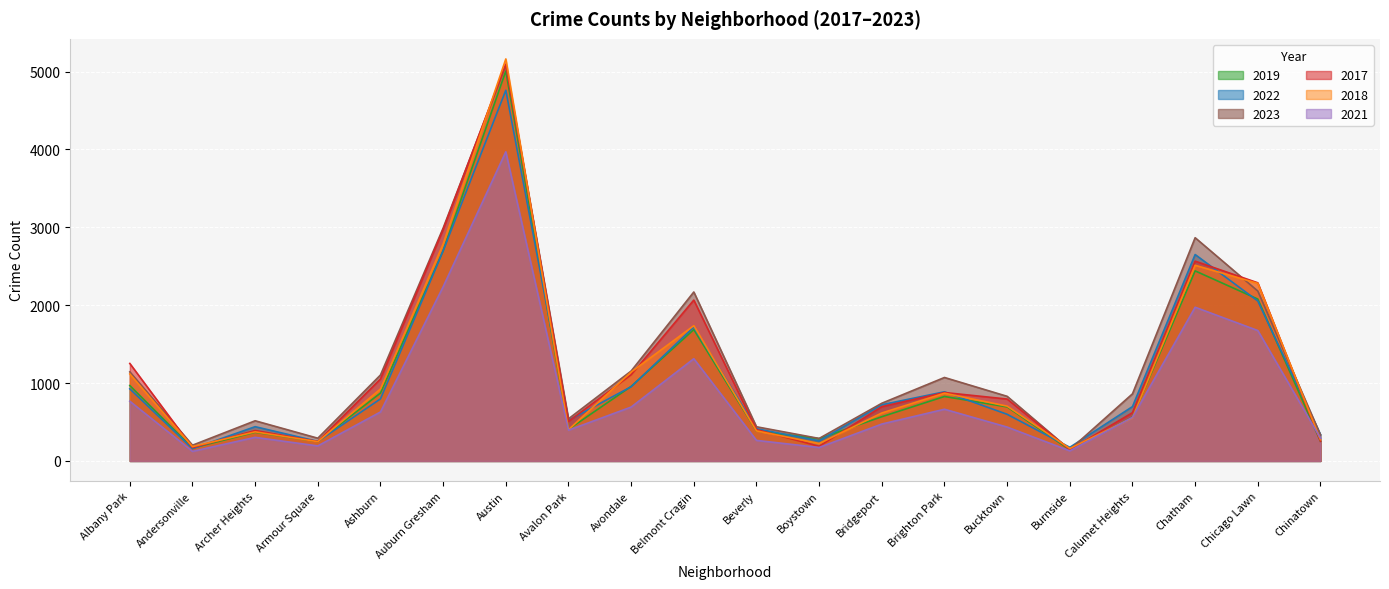

At which label is 2021 closest to 2046?

Chatham